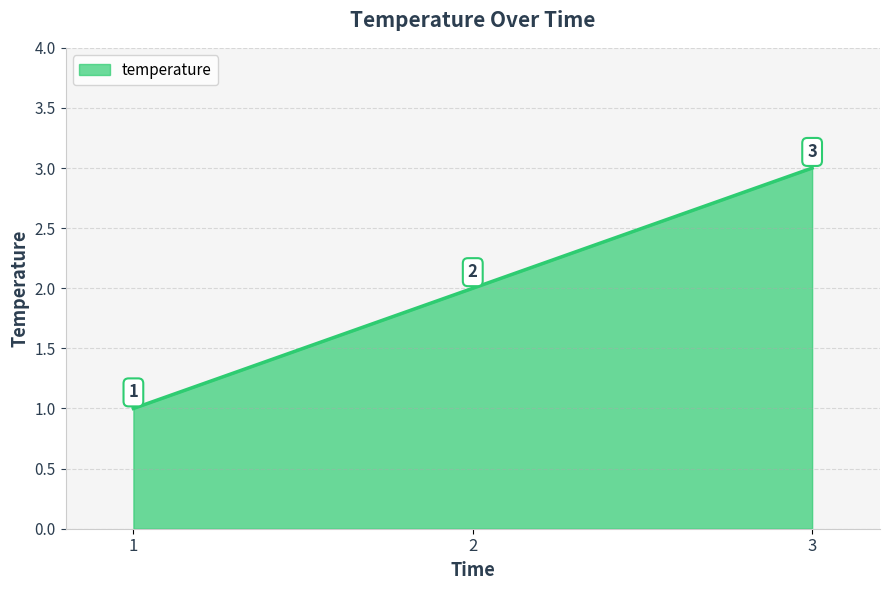

Count the values in the range 1 to 3.

3